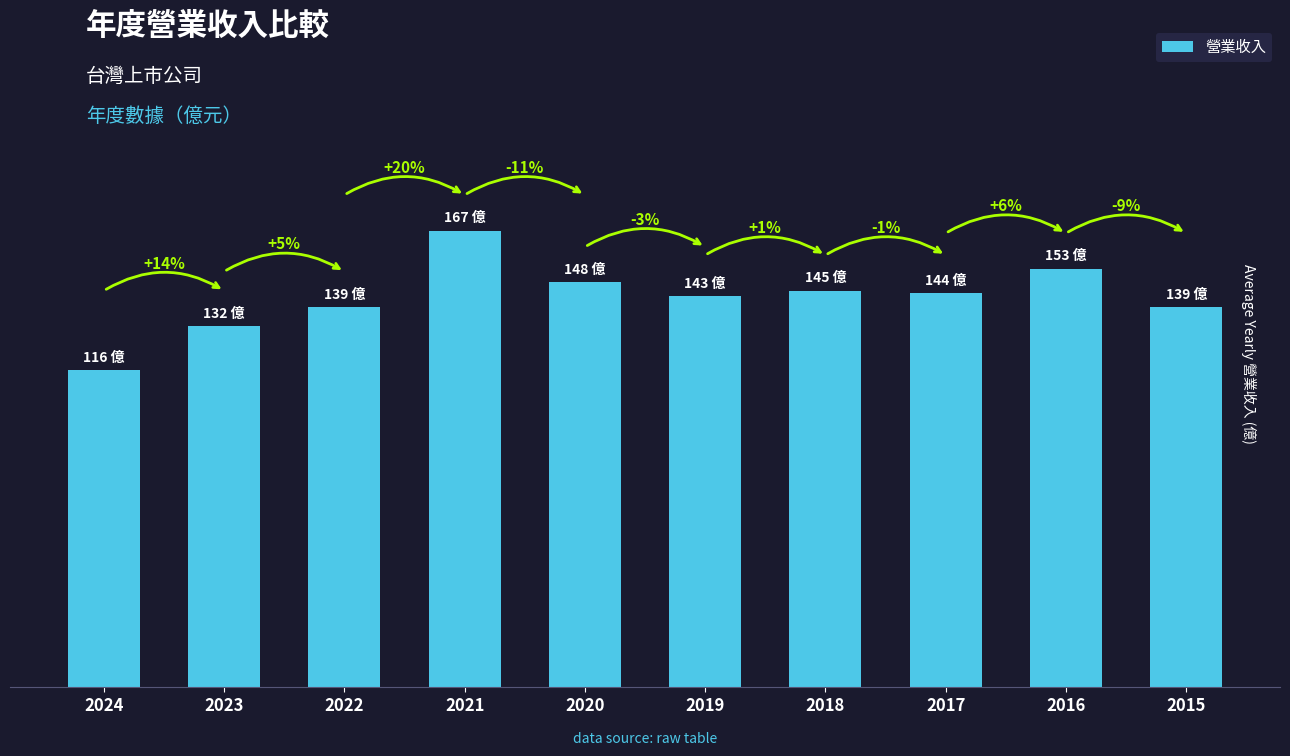

Does the chart contain any negative values?

No